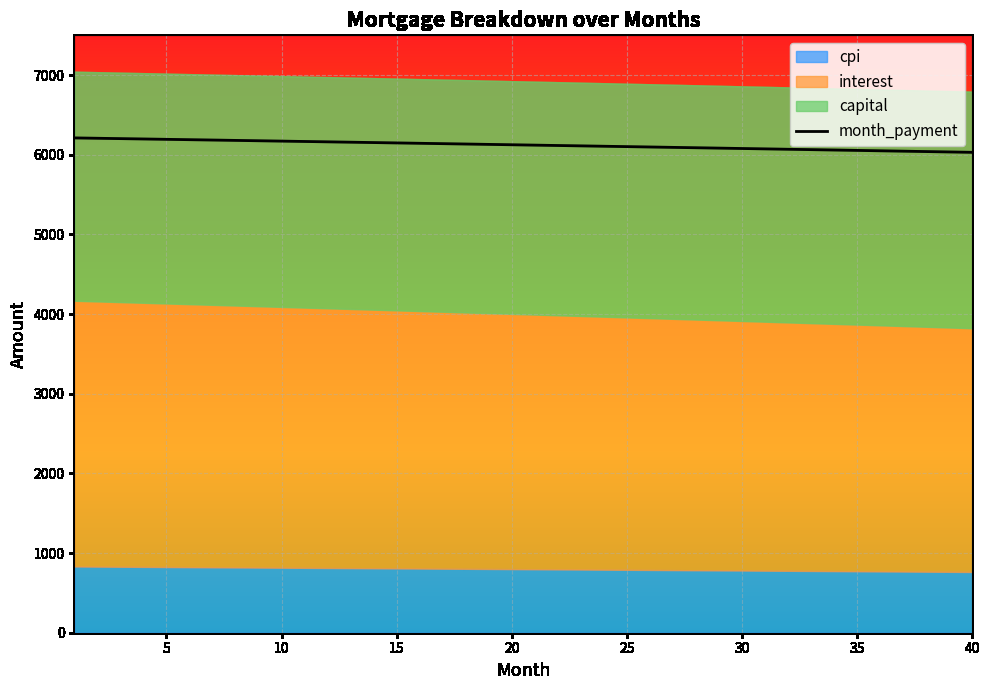

True or false: cpi and interest cross at least once.

False